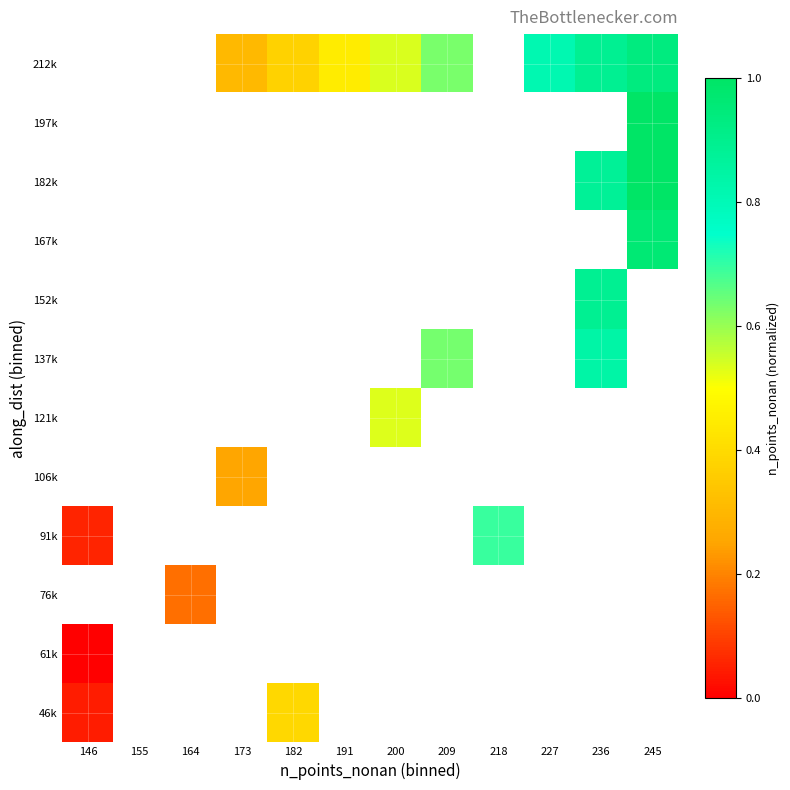

Is the value of 167k at 146 greater than the value of 106k at 164?

No